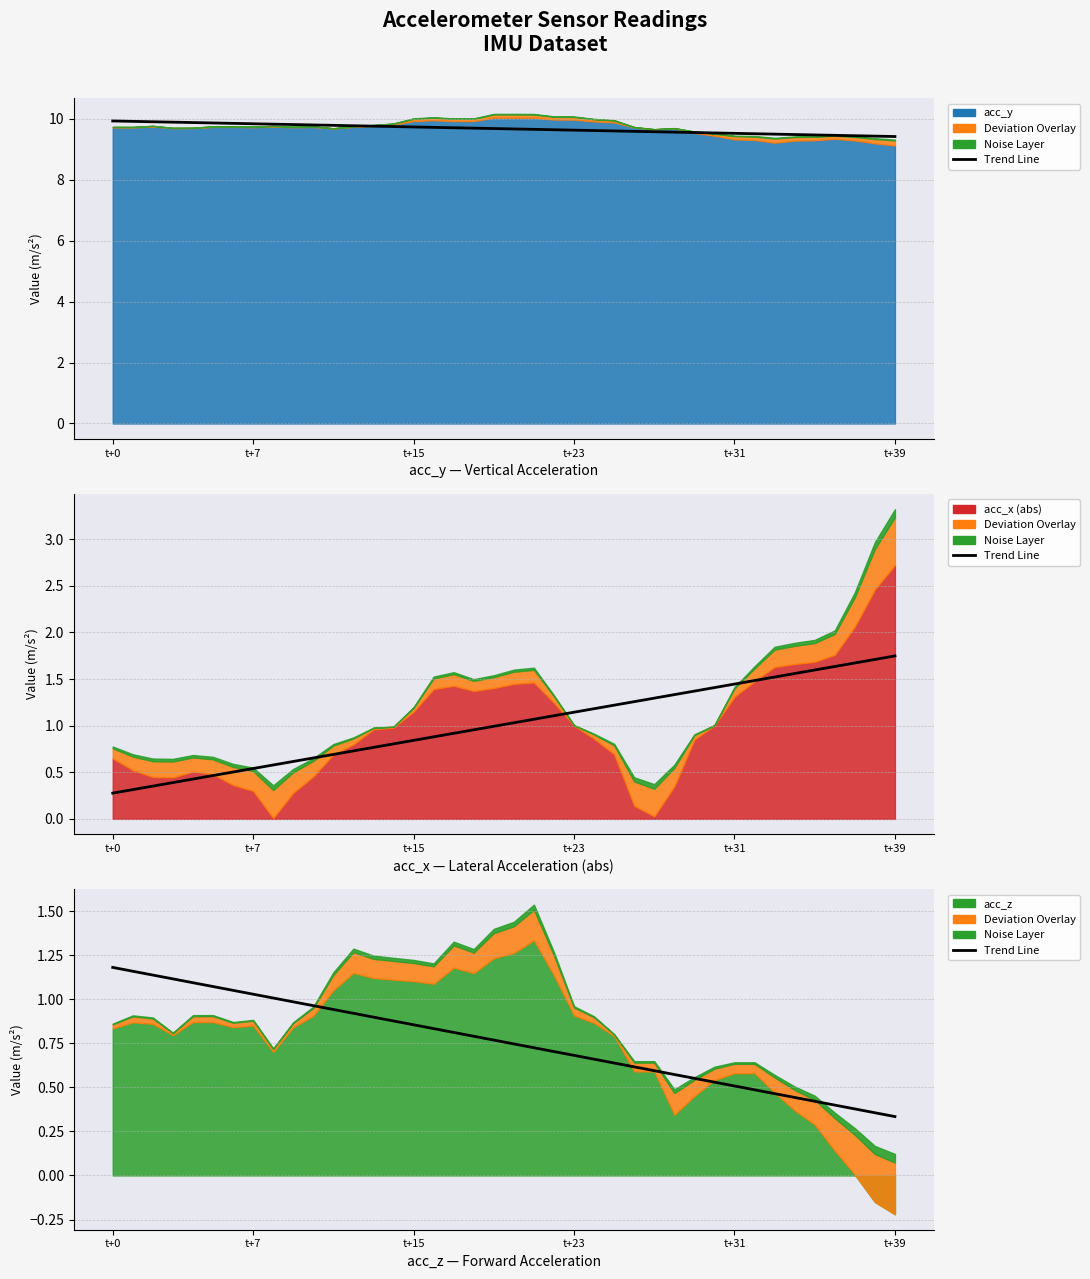

The chart shows a value of 0.4 at 38. True or false?

True